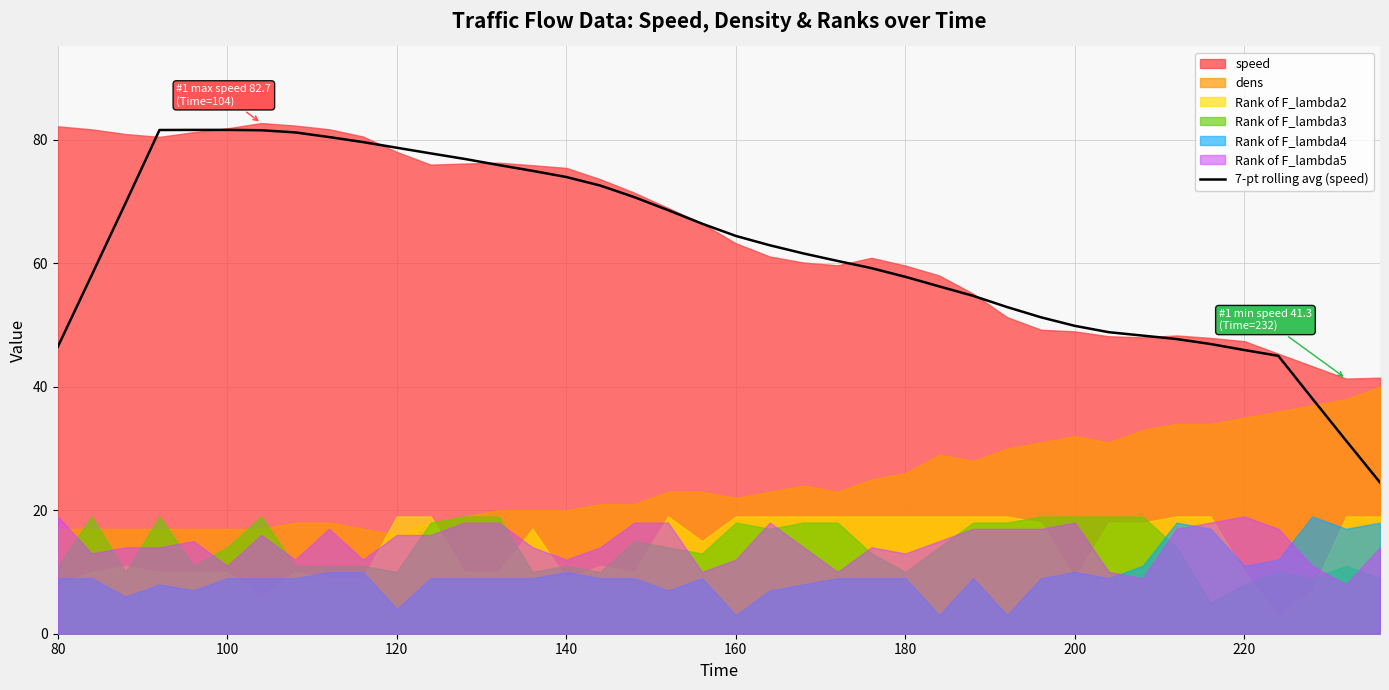

How many categories are shown in the chart?

40